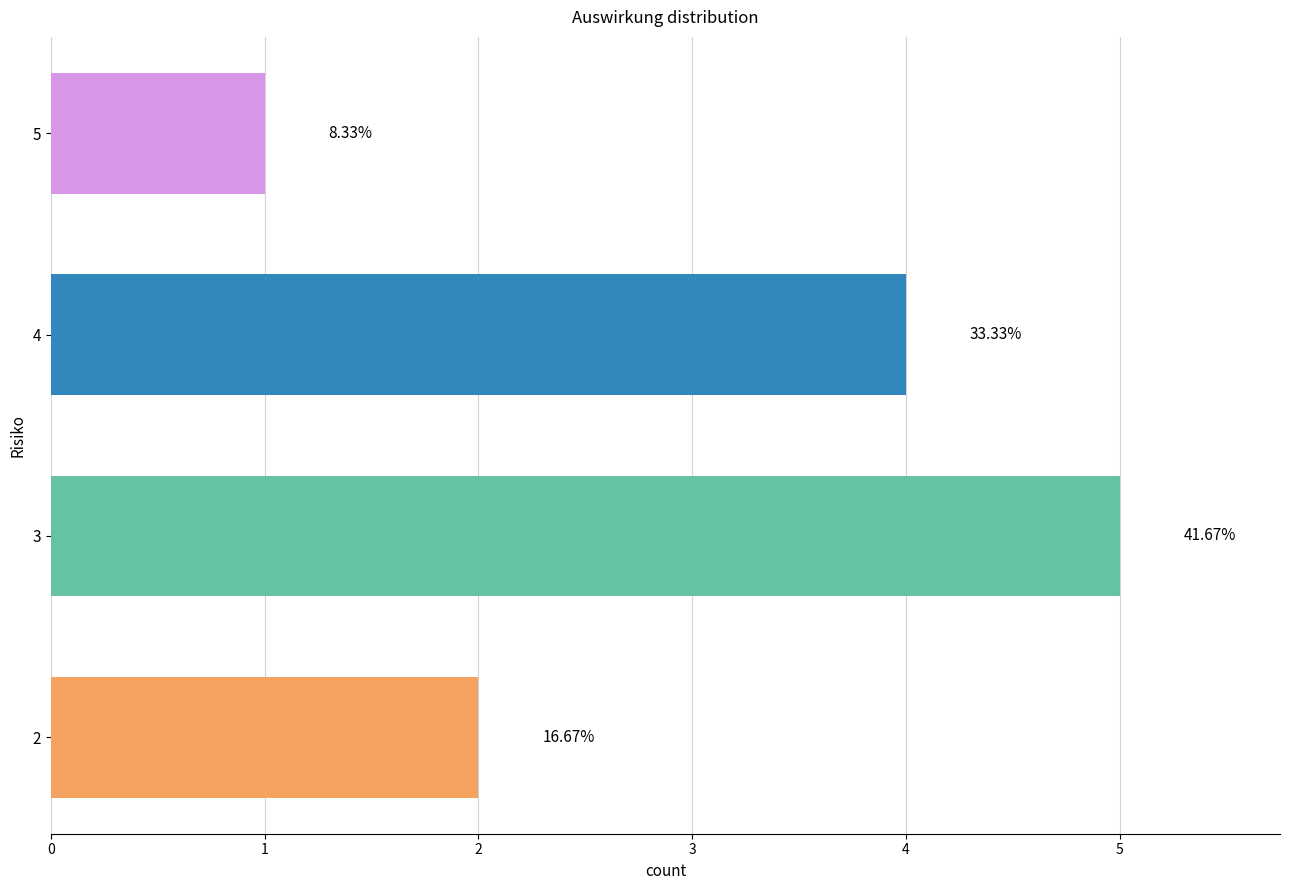

How many bars are there in total?

4